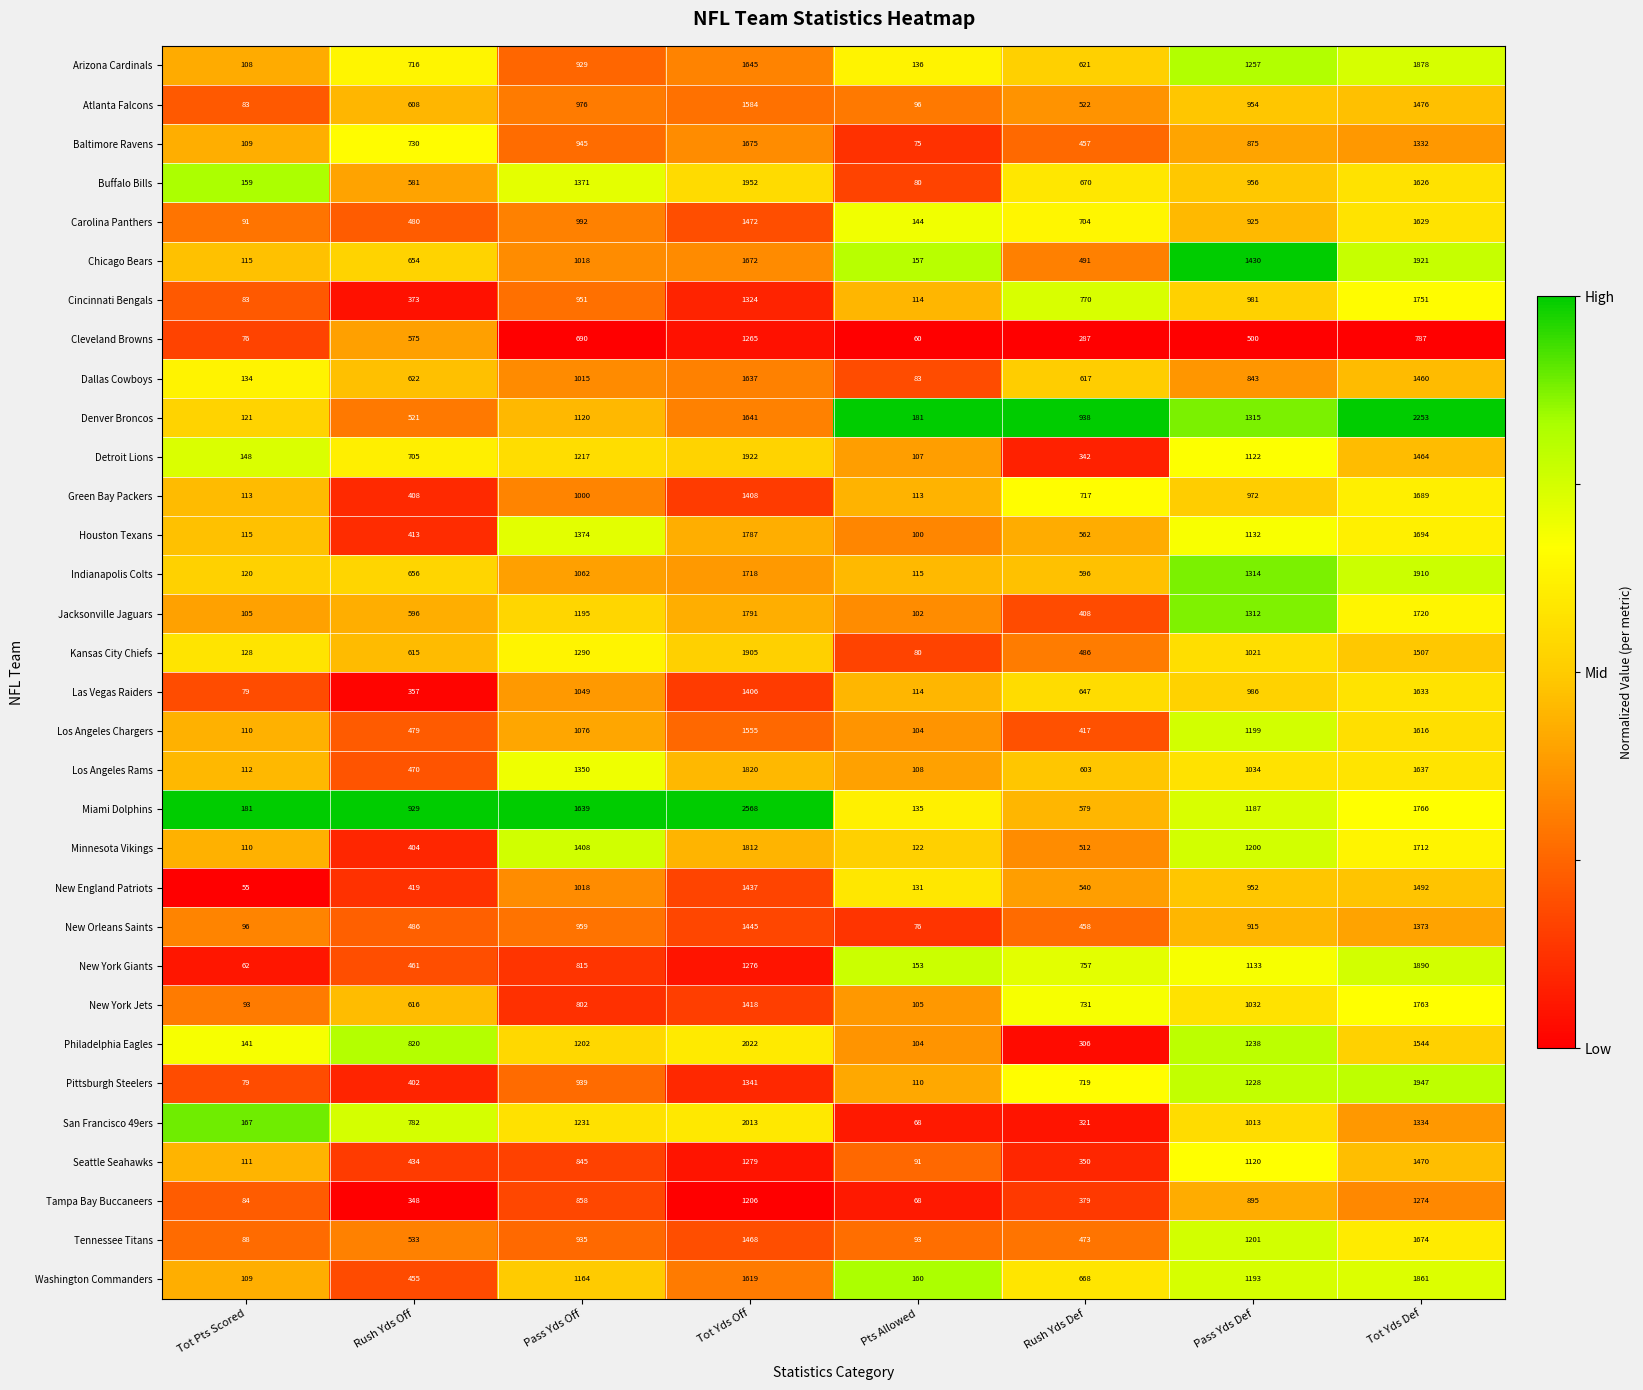

The New England Patriots series shows 952 at Pass Yds Def. True or false?

True